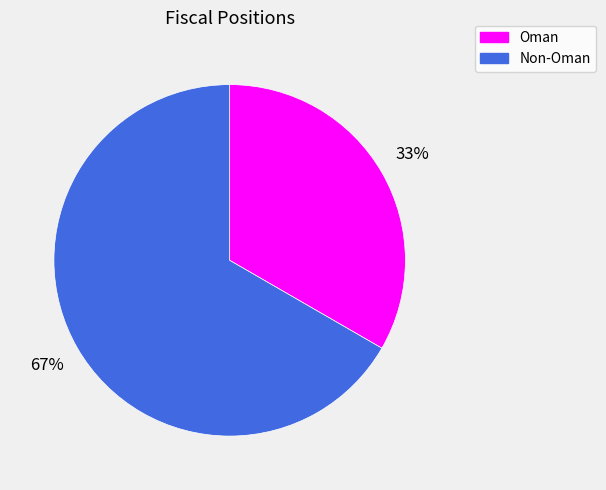

Do Non-Oman and Oman together represent more than half of the pie?

Yes